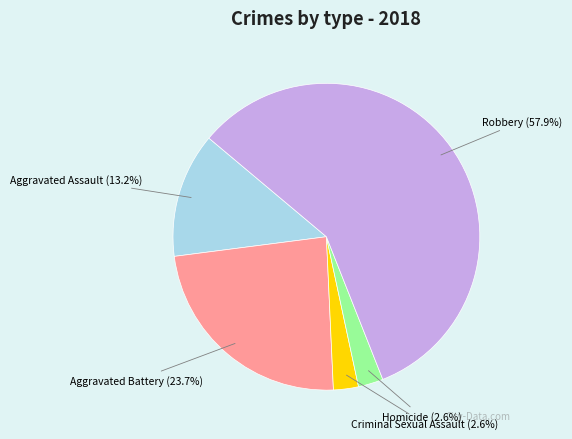

Combined, what portion of the pie is Aggravated Battery and Criminal Sexual Assault?

26.3%